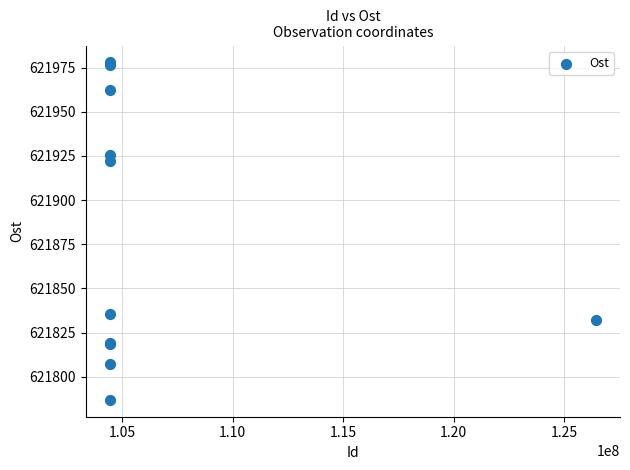

What Y value in the scatter plot is closest to 621882?

621922.1